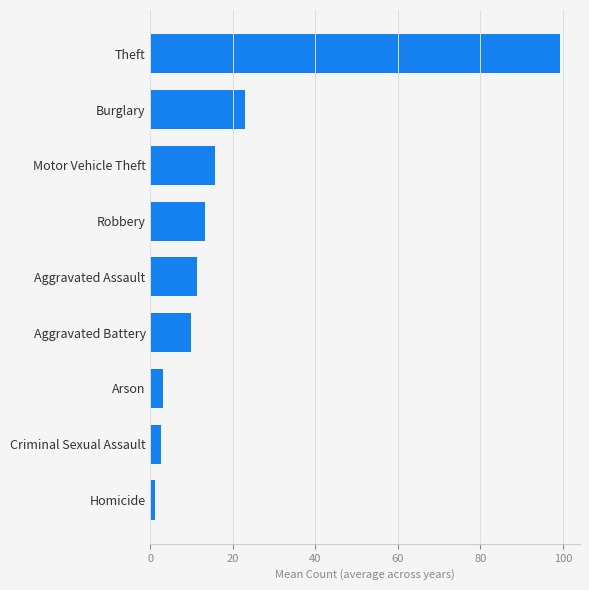

Is it true that the value at Theft is 99.2?

True